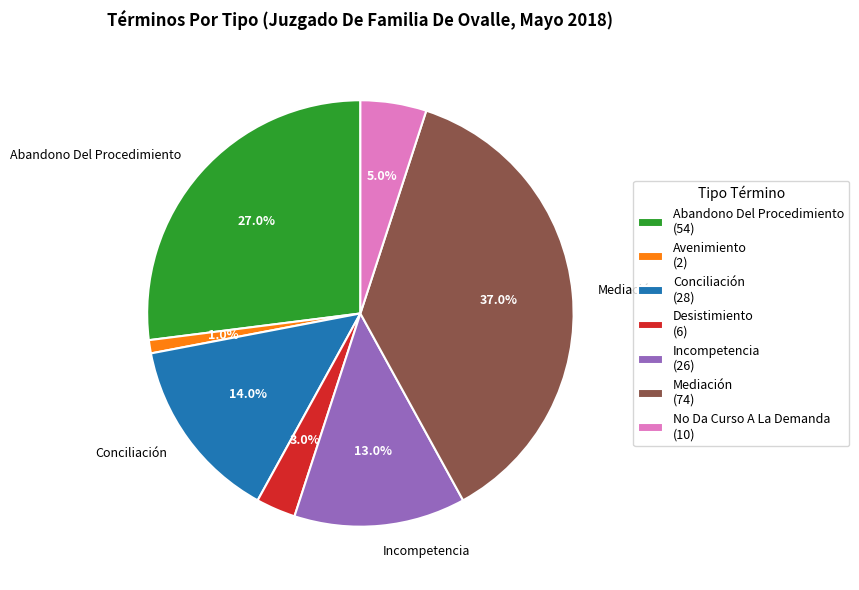

Is there a majority slice in this chart?

No